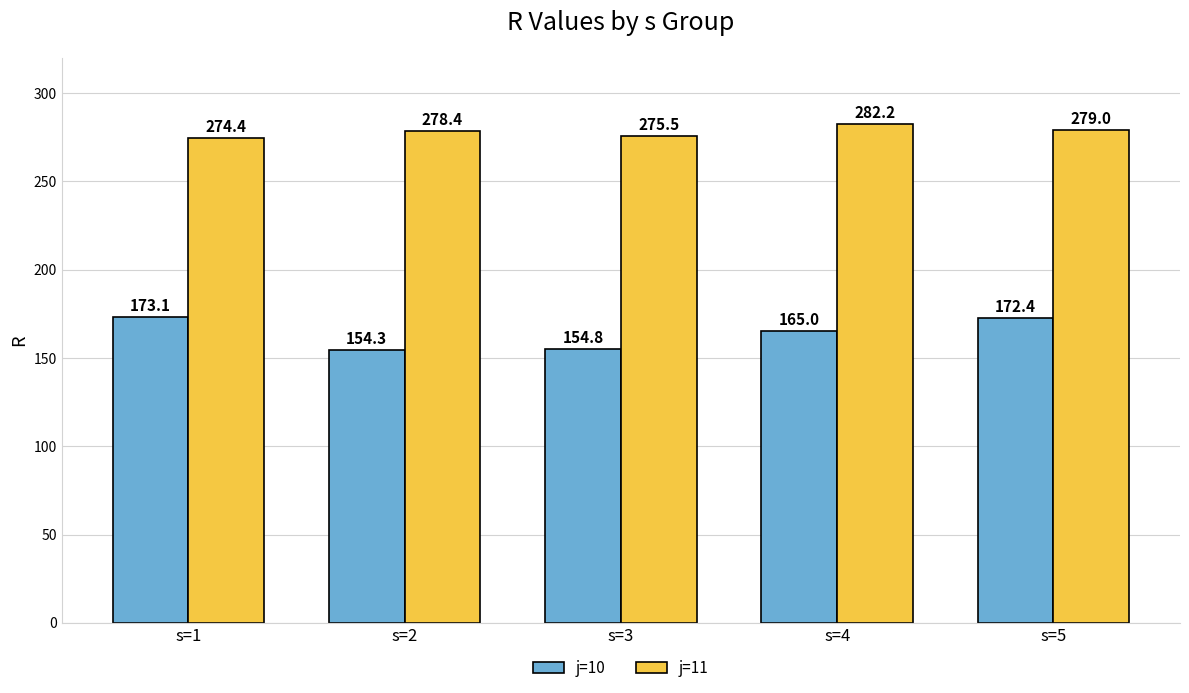

Are the bars grouped side by side (vs. stacked)?

Yes